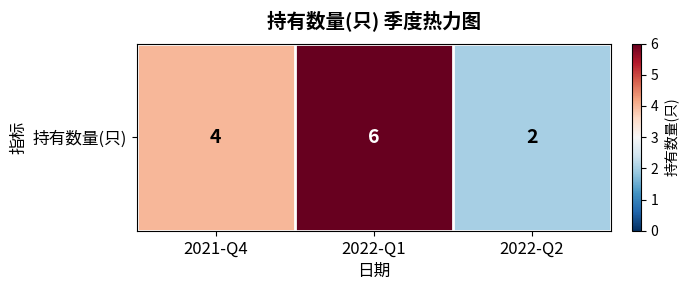

Where is the data nearest to the value 4?

2021-Q4